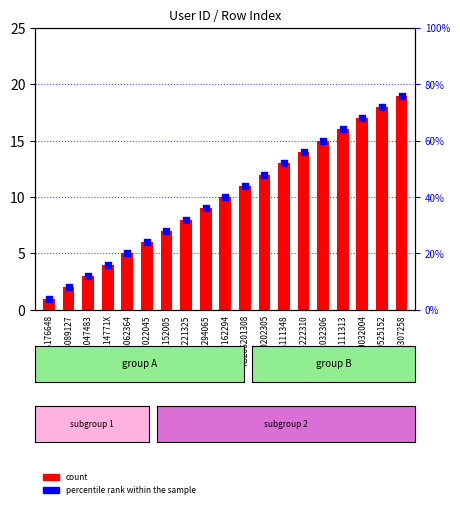

Which series has the largest Y range (max minus min)?

count